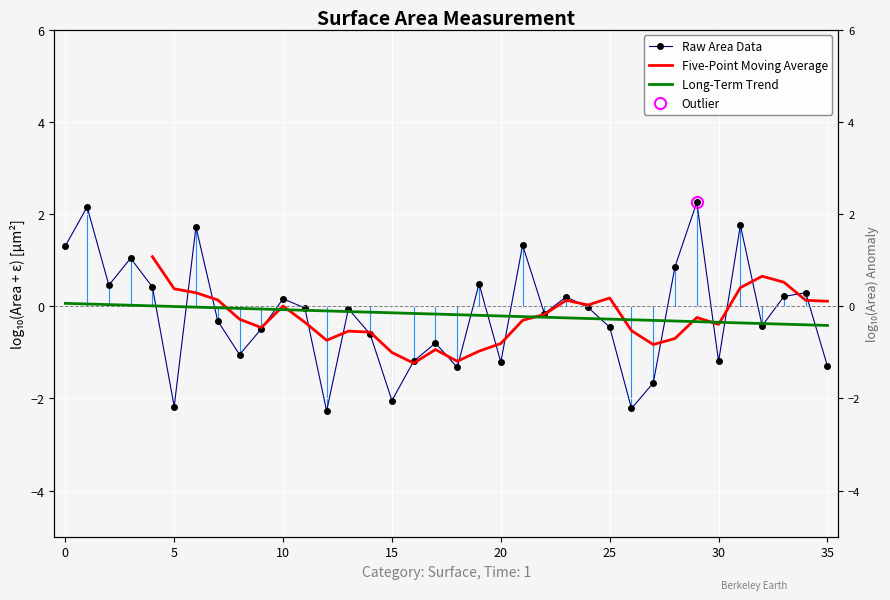

How many values are below zero?

31